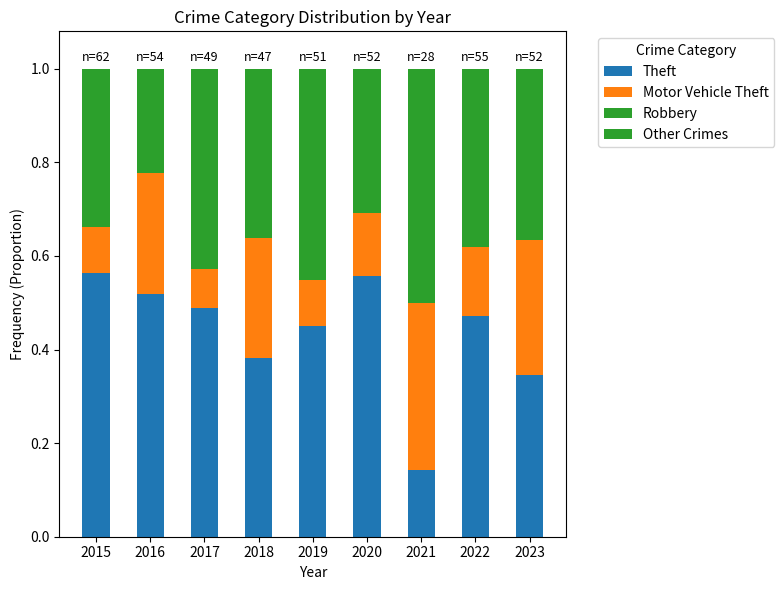

What is the sum of the Robbery values at 2020 and 2015?

0.2